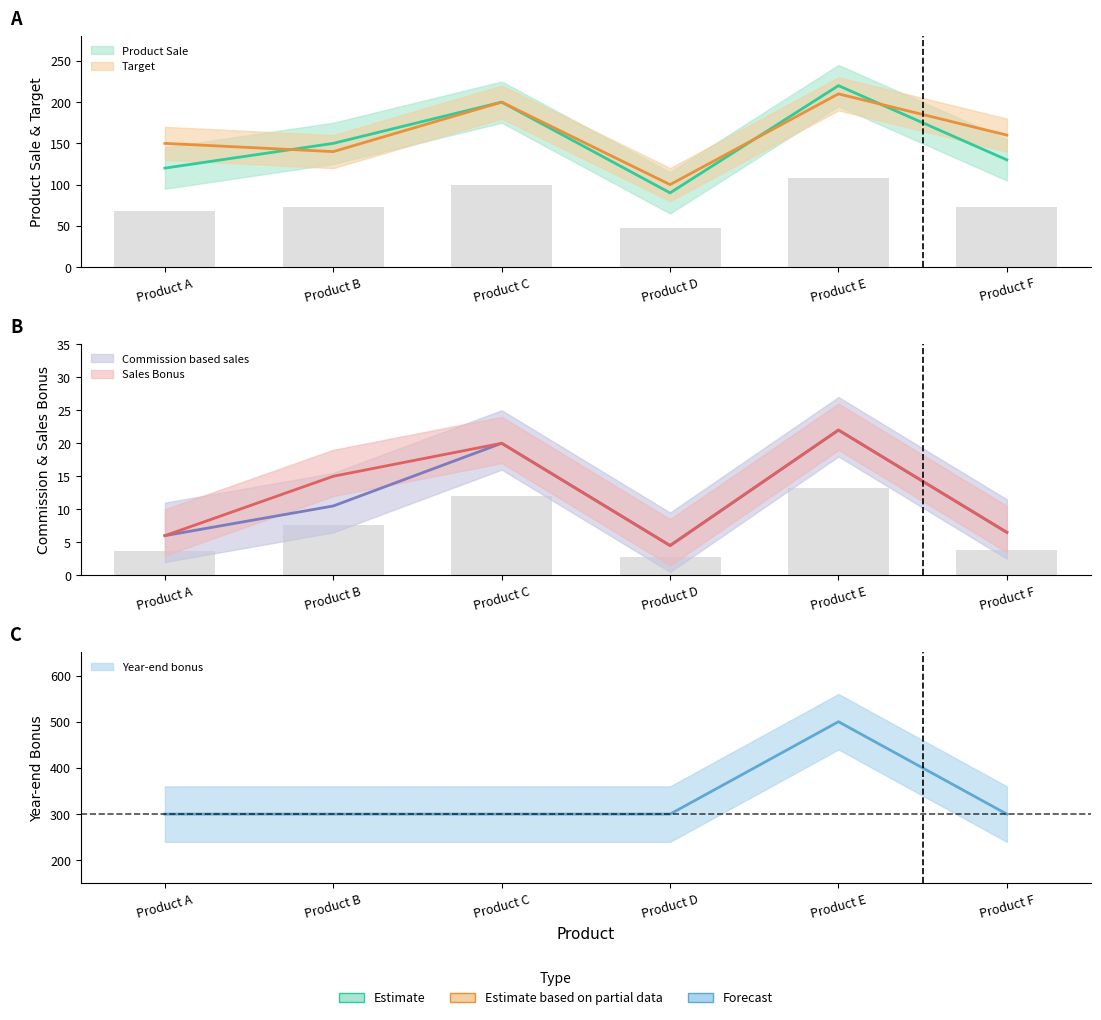

How many data points in Commission based sales are less than 10?

3